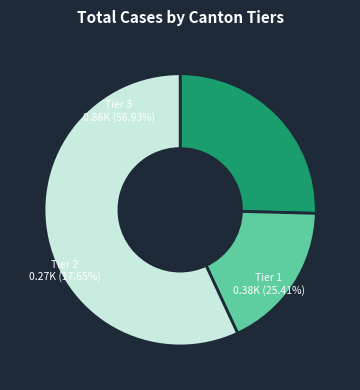

Is it true that BS_2020-06-09 is 11% of the pie?

False